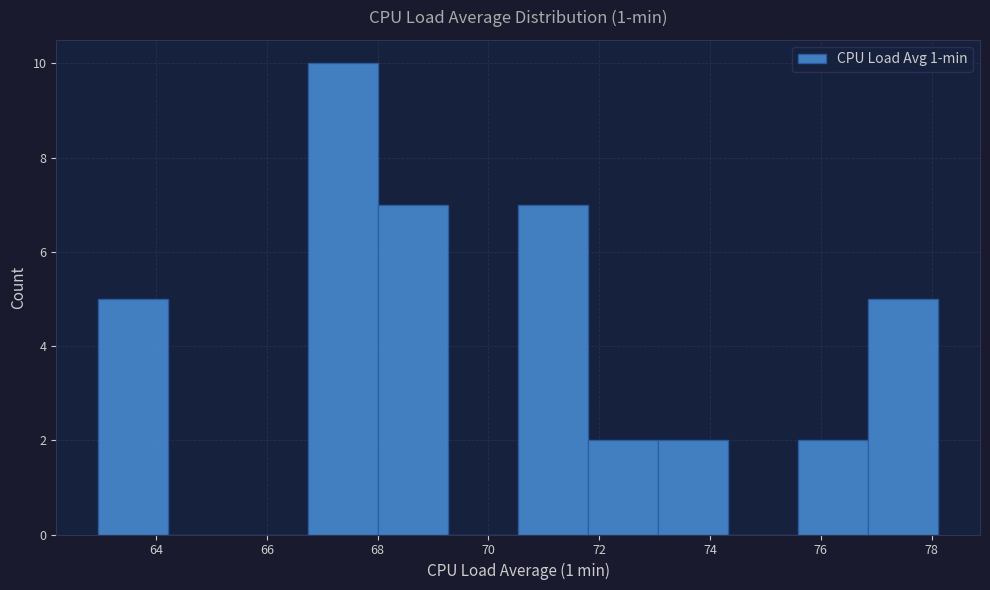

Reading left to right, list every bar in this chart as the range it spans on the x-axis followed by its height. Neither the bar edges nor the heights are printed on the chart, so give them approximately, as read against the axes.

63.0 to 64.2: 5
64.2 to 65.4: 0
65.4 to 66.8: 0
66.8 to 68.0: 10
68.0 to 69.2: 7
69.2 to 70.6: 0
70.6 to 71.8: 7
71.8 to 73.0: 2
73.0 to 74.4: 2
74.4 to 75.6: 0
75.6 to 76.8: 2
76.8 to 78.2: 5